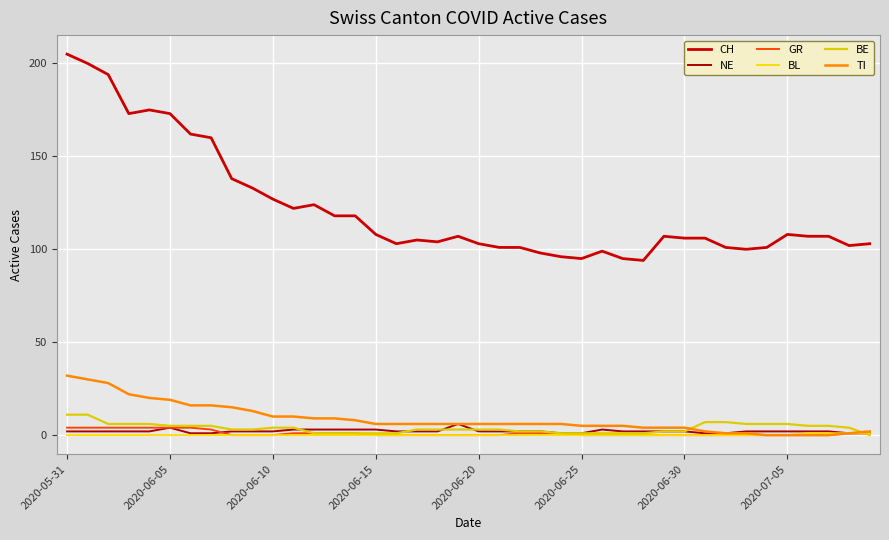

How many series are shown in this chart?

6